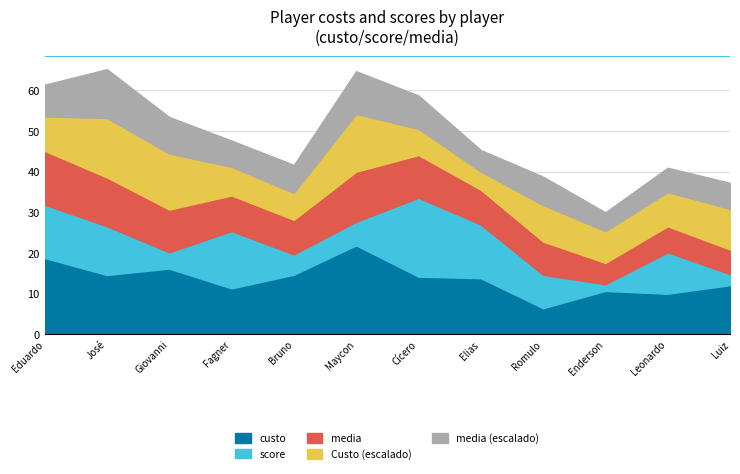

Between which two adjacent categories do score and Custo first intersect?

Eduardo Colcenti Antunes and José Paolo Guerrero